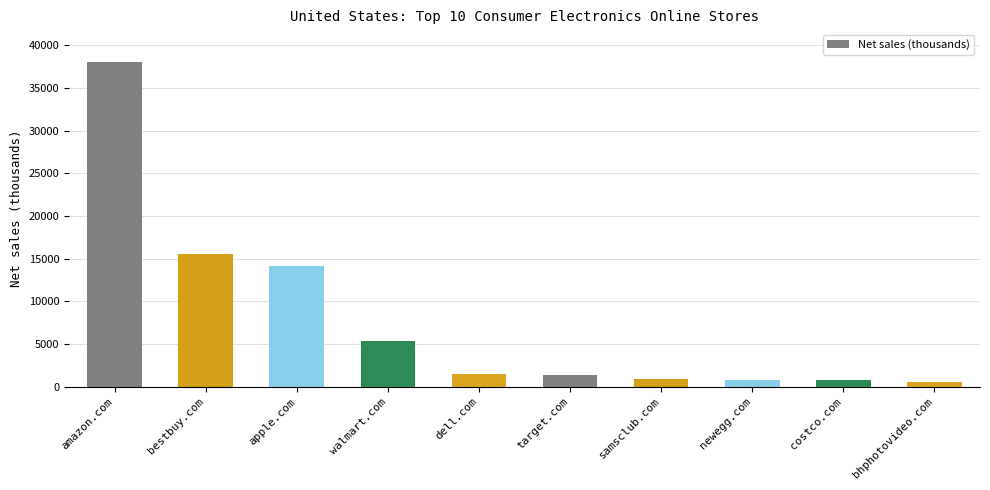

At which label is the value closest to 19306?

bestbuy.com